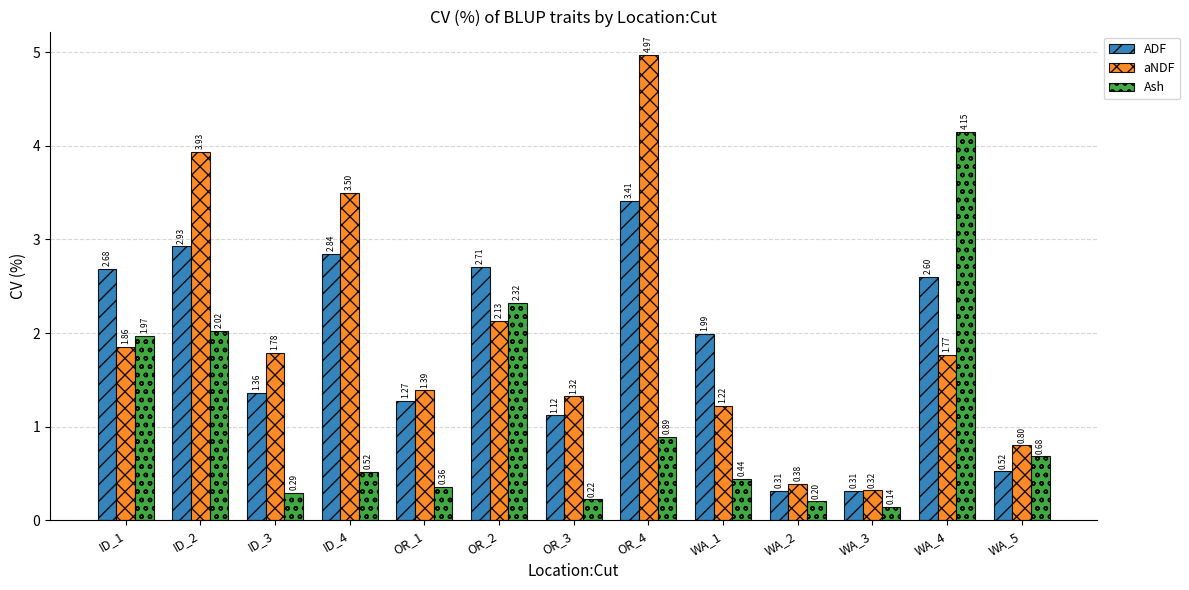

What is the label of the 4th bar from the right?

WA_2